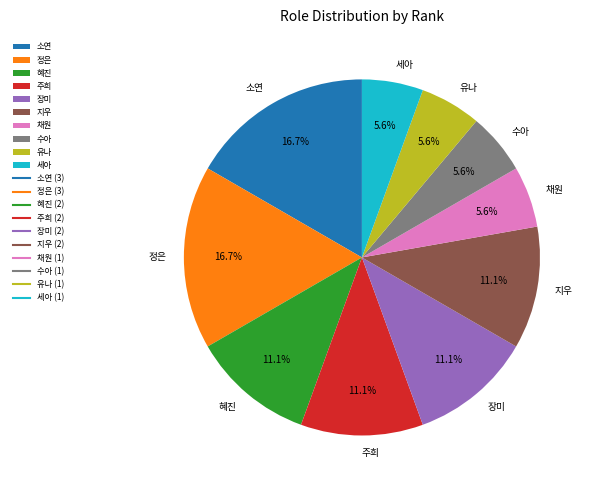

True or false: 수아 accounts for 1% of the total.

False